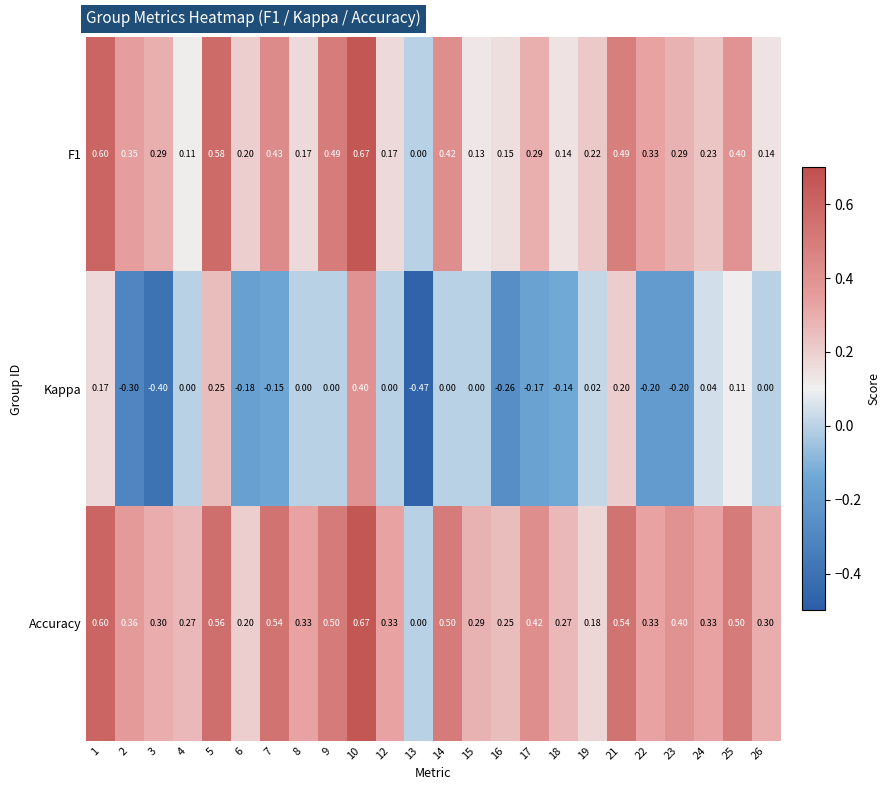

Which series has the largest range (max minus min)?

Kappa